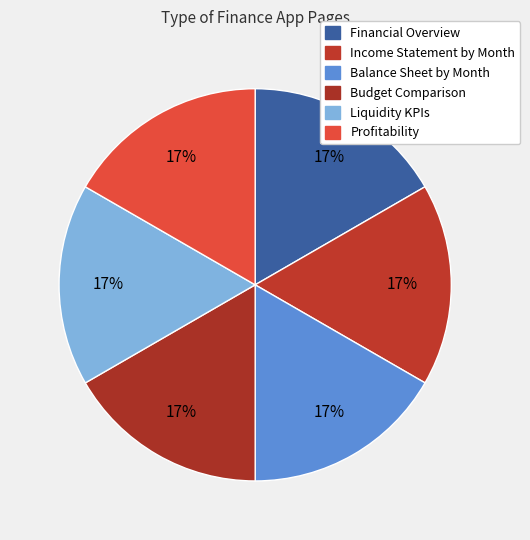

Is the sum of Financial Overview and Income Statement by Month greater than half?

No